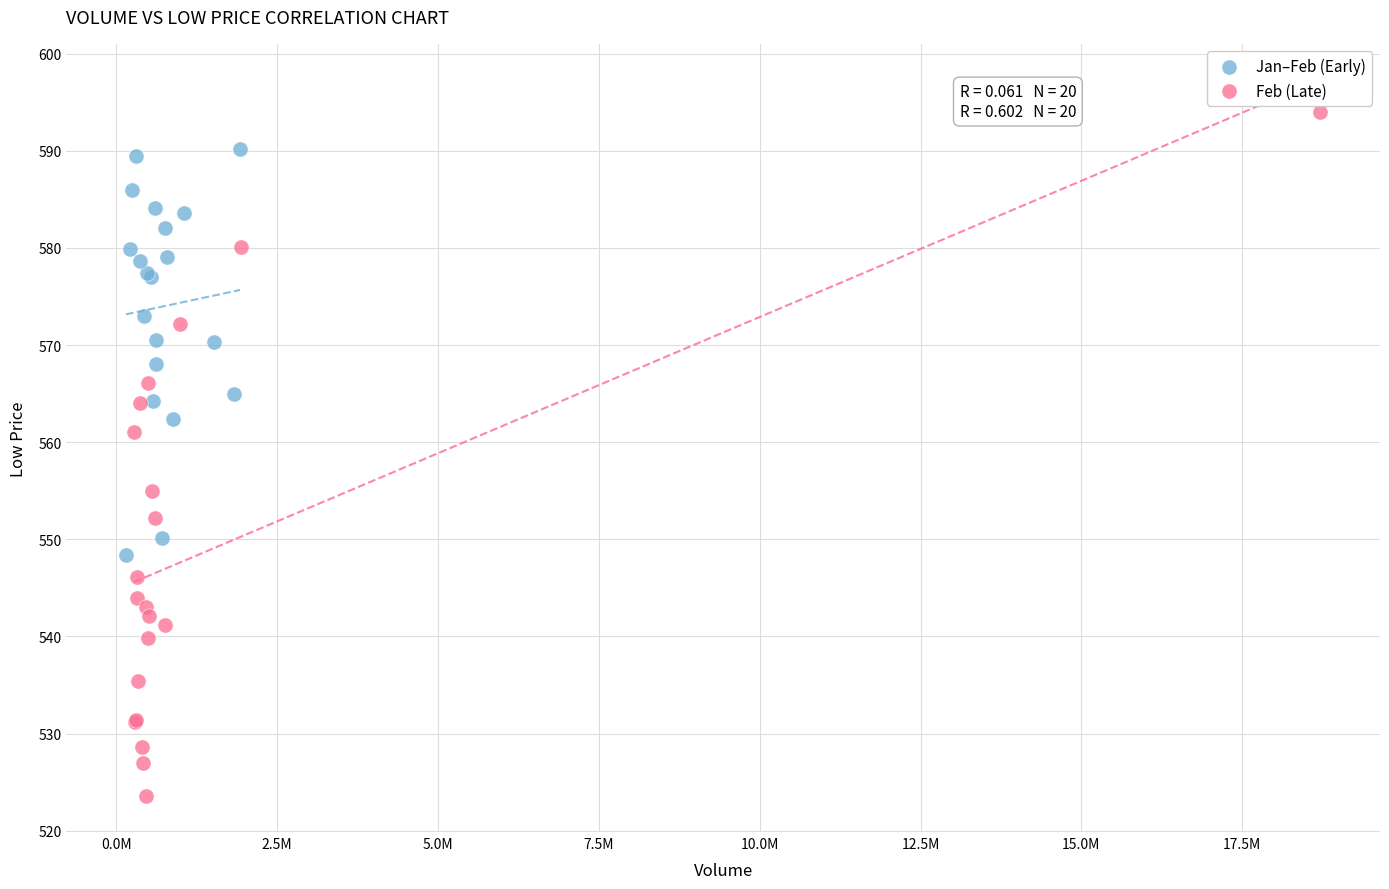

Which series contains the lowest Y value?

Feb (Late)